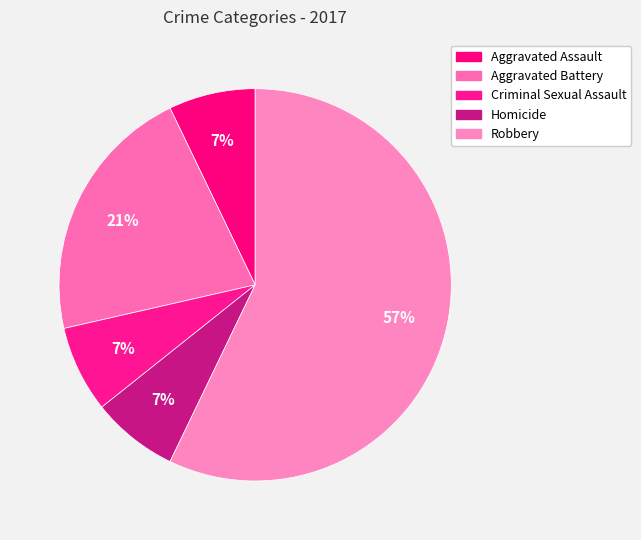

What is the largest slice in the pie chart?

Robbery